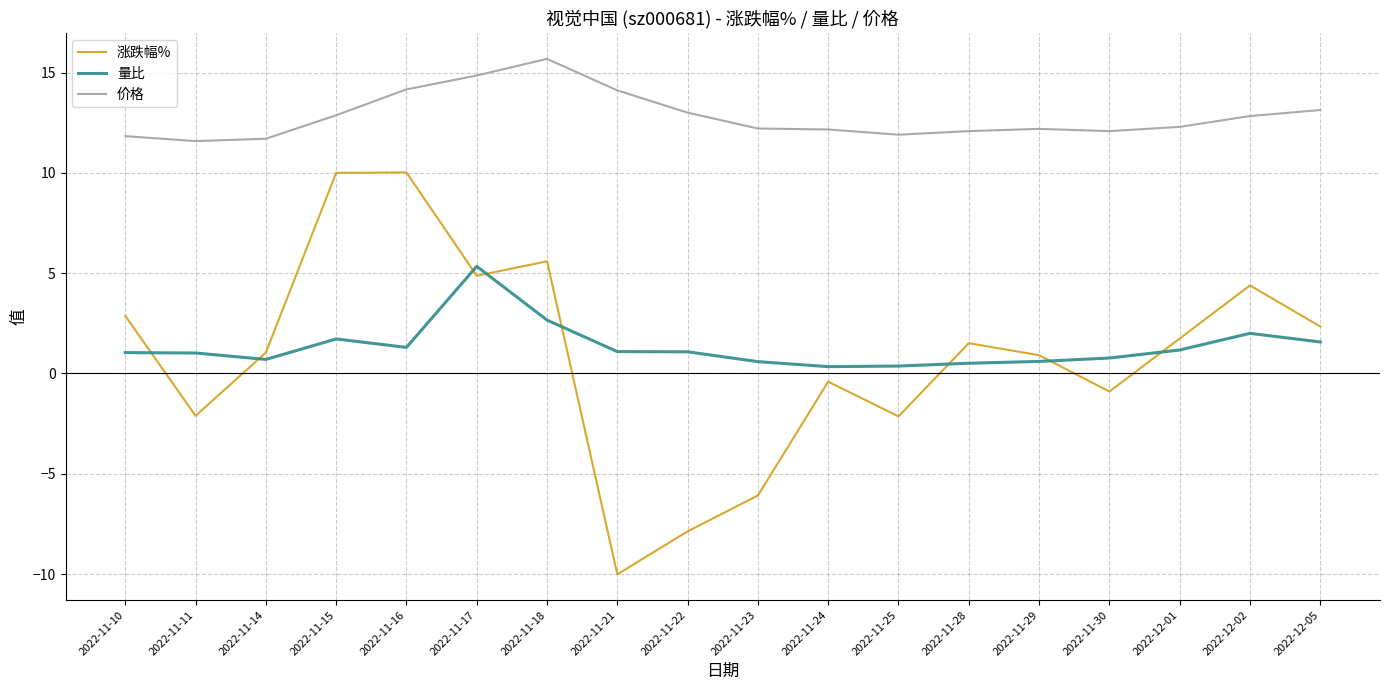

Which series changed the most between 2022-12-01 and 2022-12-02?

涨跌幅%